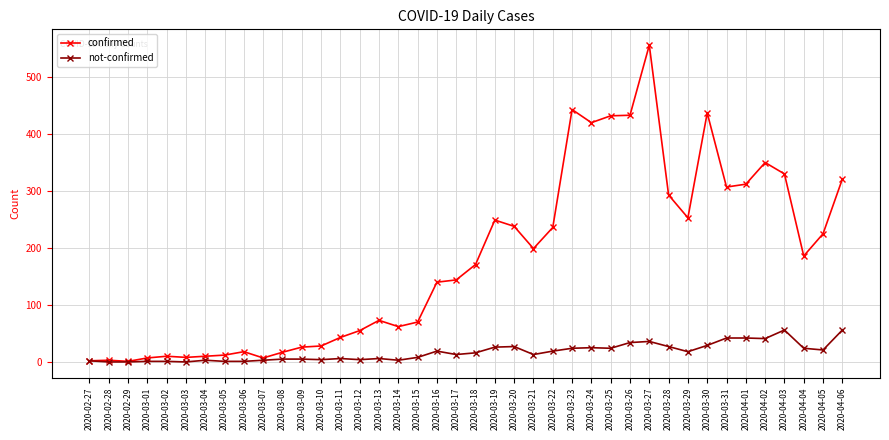

What is the difference between the maximum and minimum values in the not-confirmed series?

56